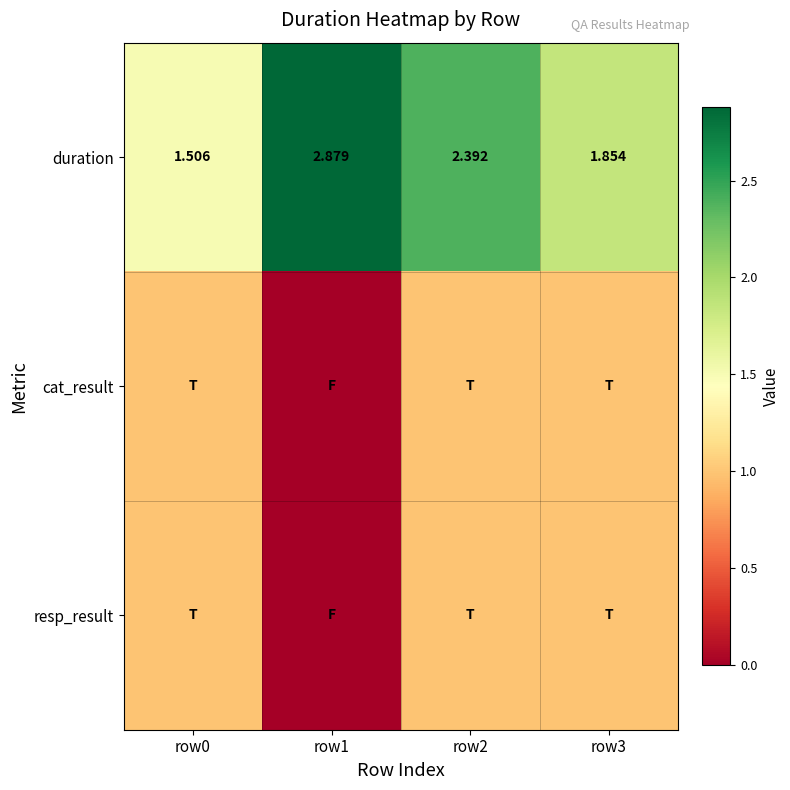

What value does the resp_result series have at row0?

1.0